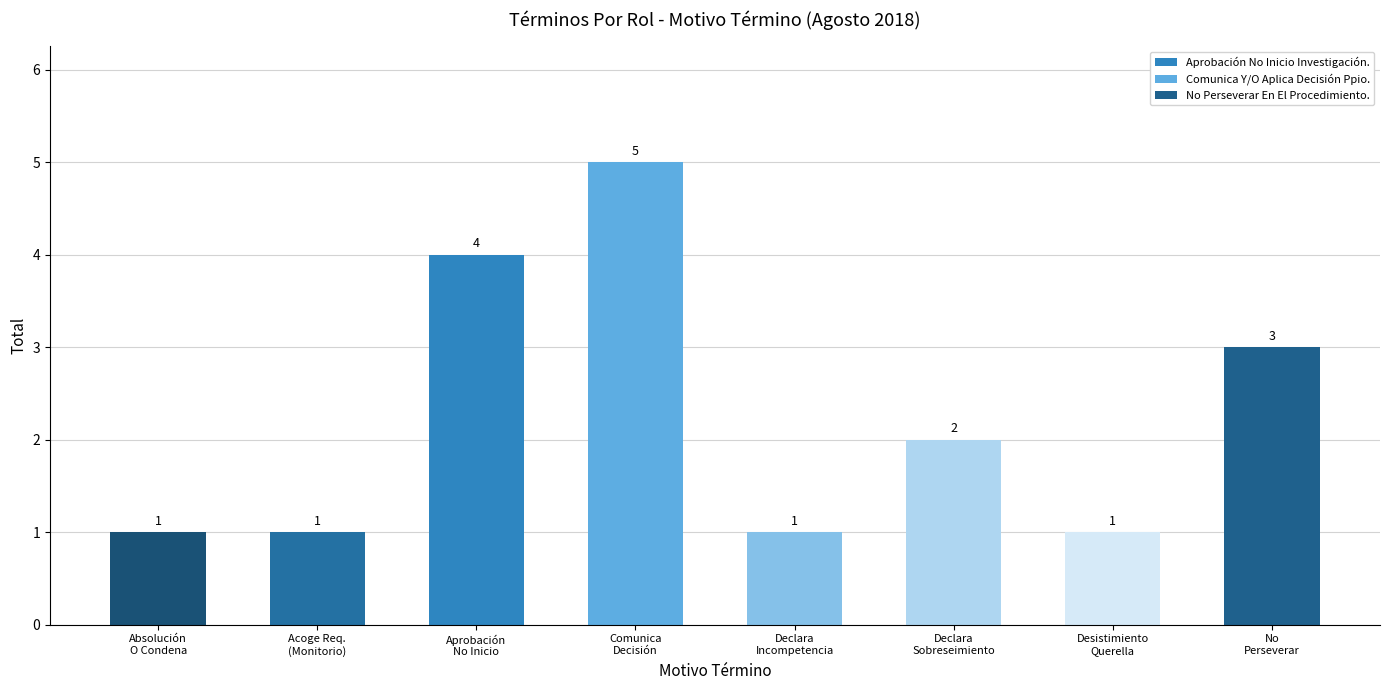

What is the sum of all values?

18